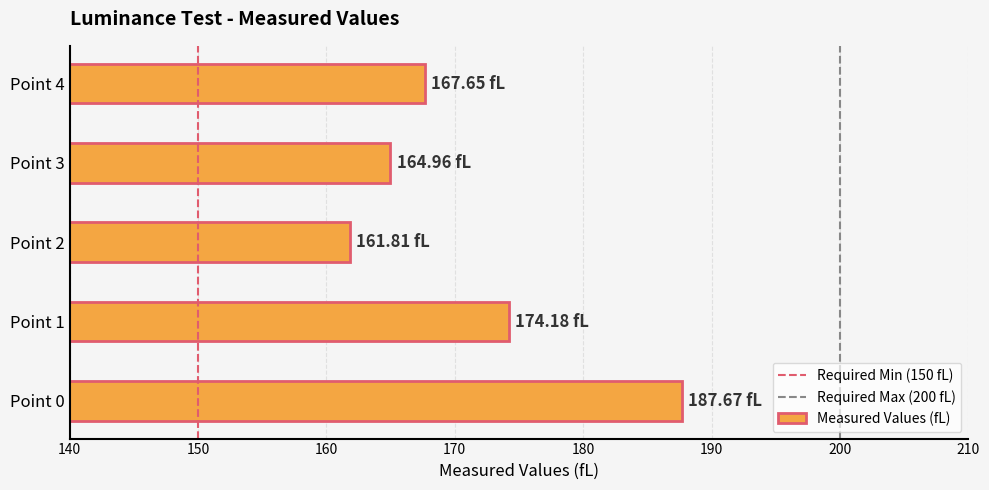

How many data points are above 167?

3